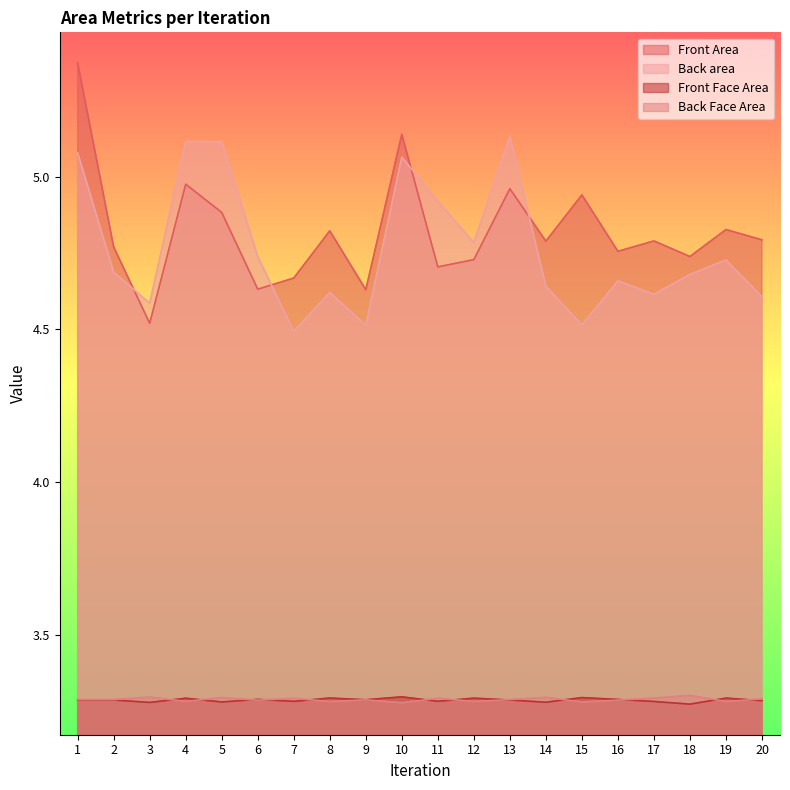

True or false: Back Face Area has more than 1 interior local peaks.

True